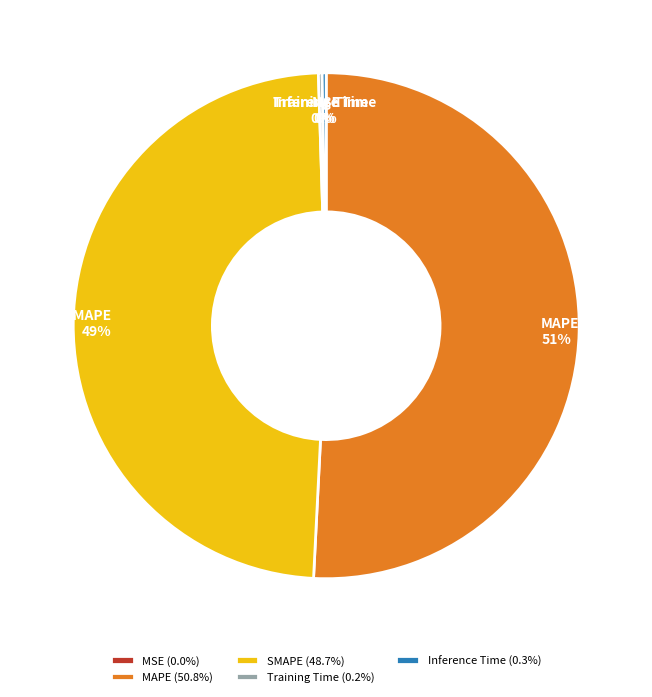

The MAPE slice represents 51% of the pie. True or false?

True